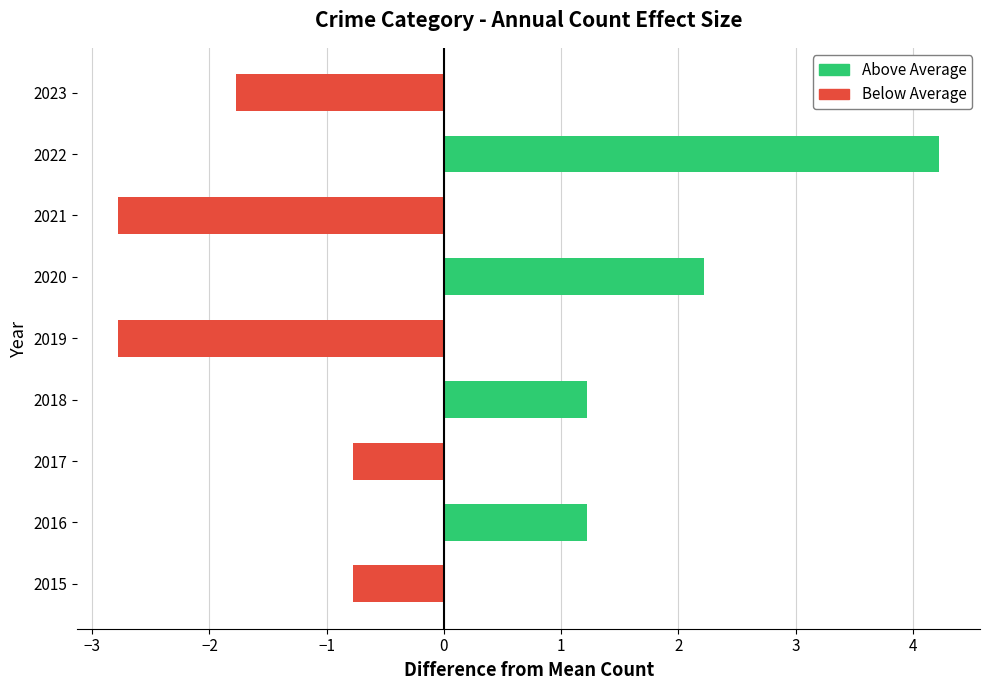

Between 2021 and 2018, which is larger?

2018